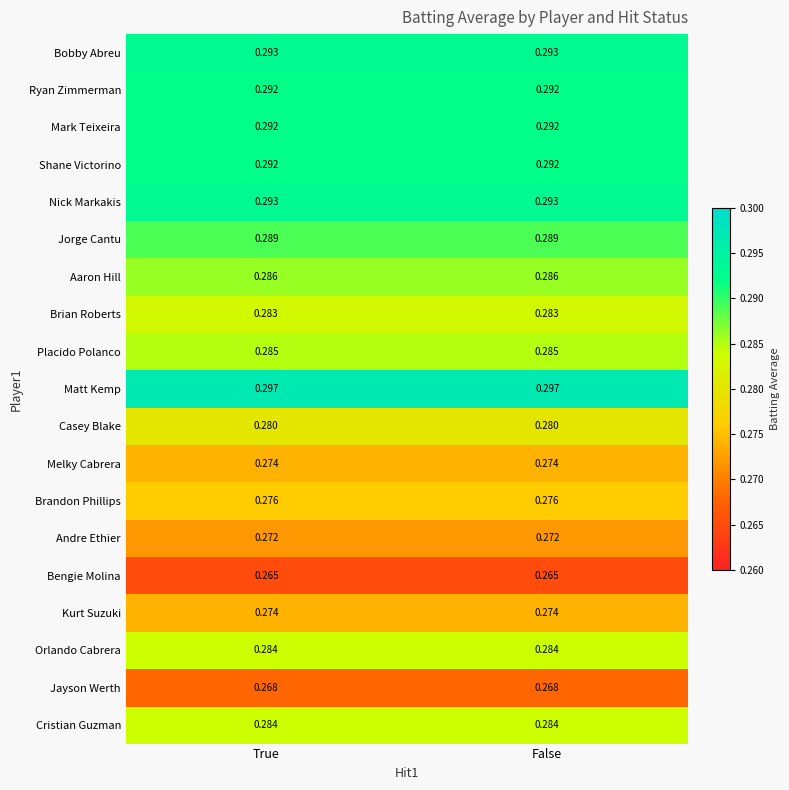

Is the value of Shane Victorino at False greater than the value of Melky Cabrera at False?

Yes